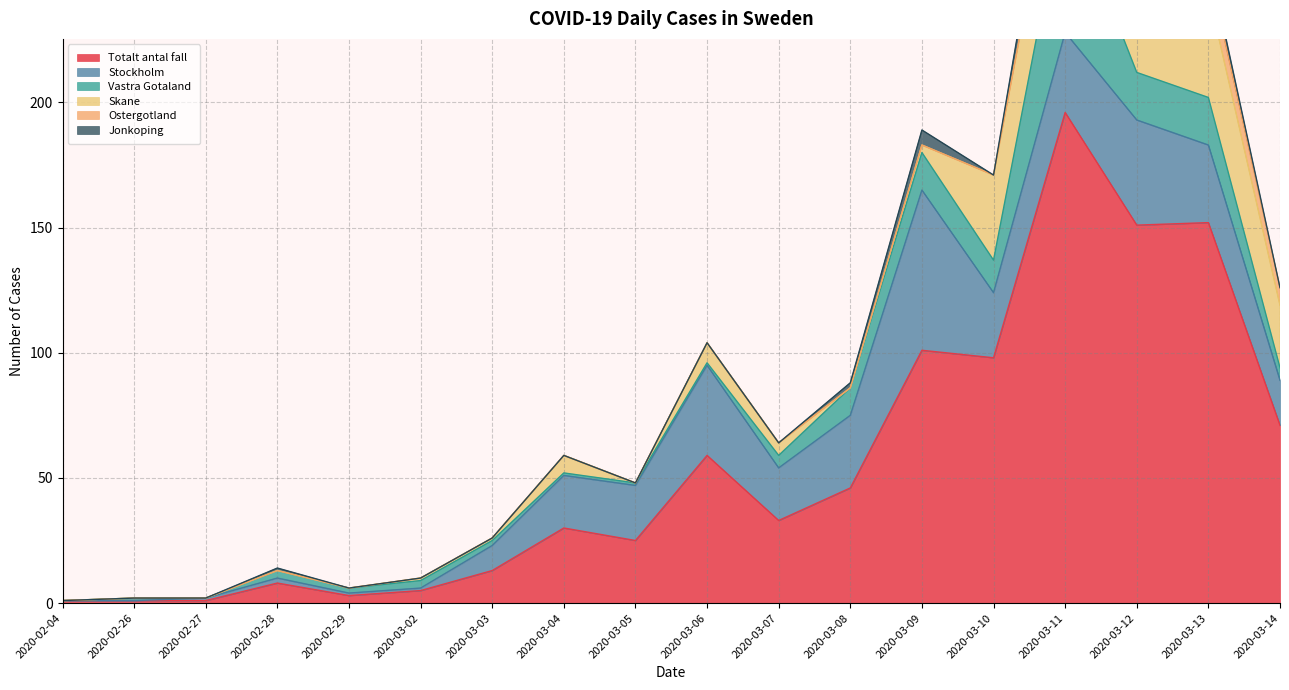

How many distinct data groups are displayed?

6